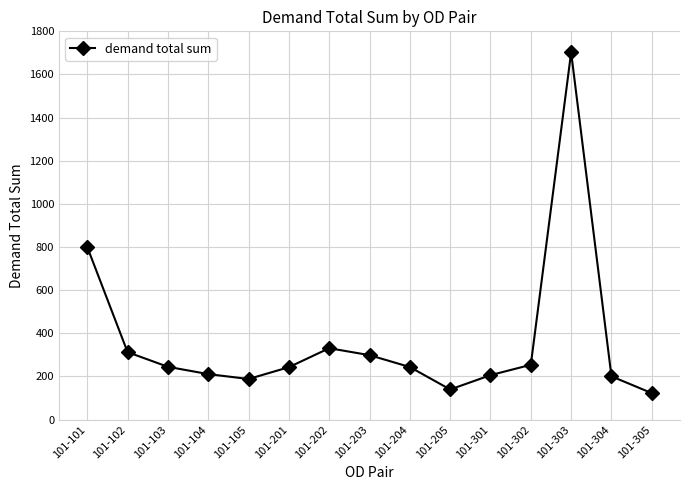

The chart shows a value of 206.0 at 101-301. True or false?

True